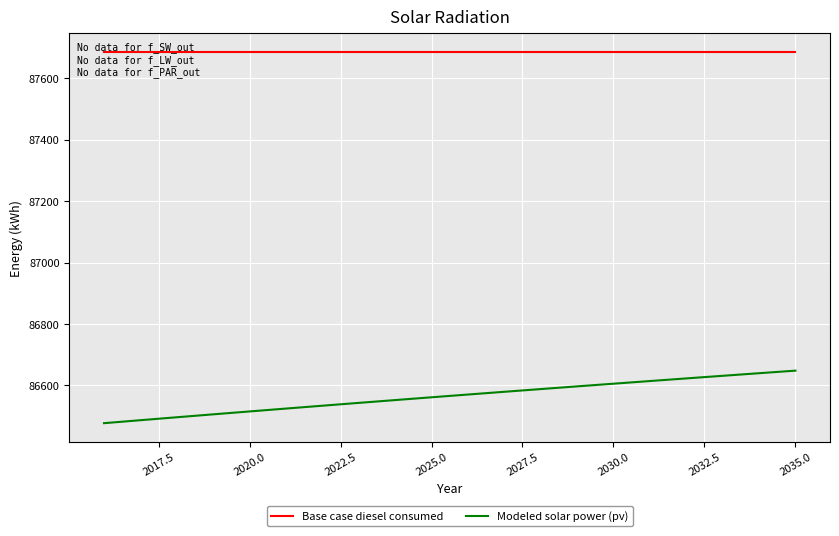

Rank the series by their maximum value, from highest to lowest.

Base case diesel consumed, Modeled solar power (pv)